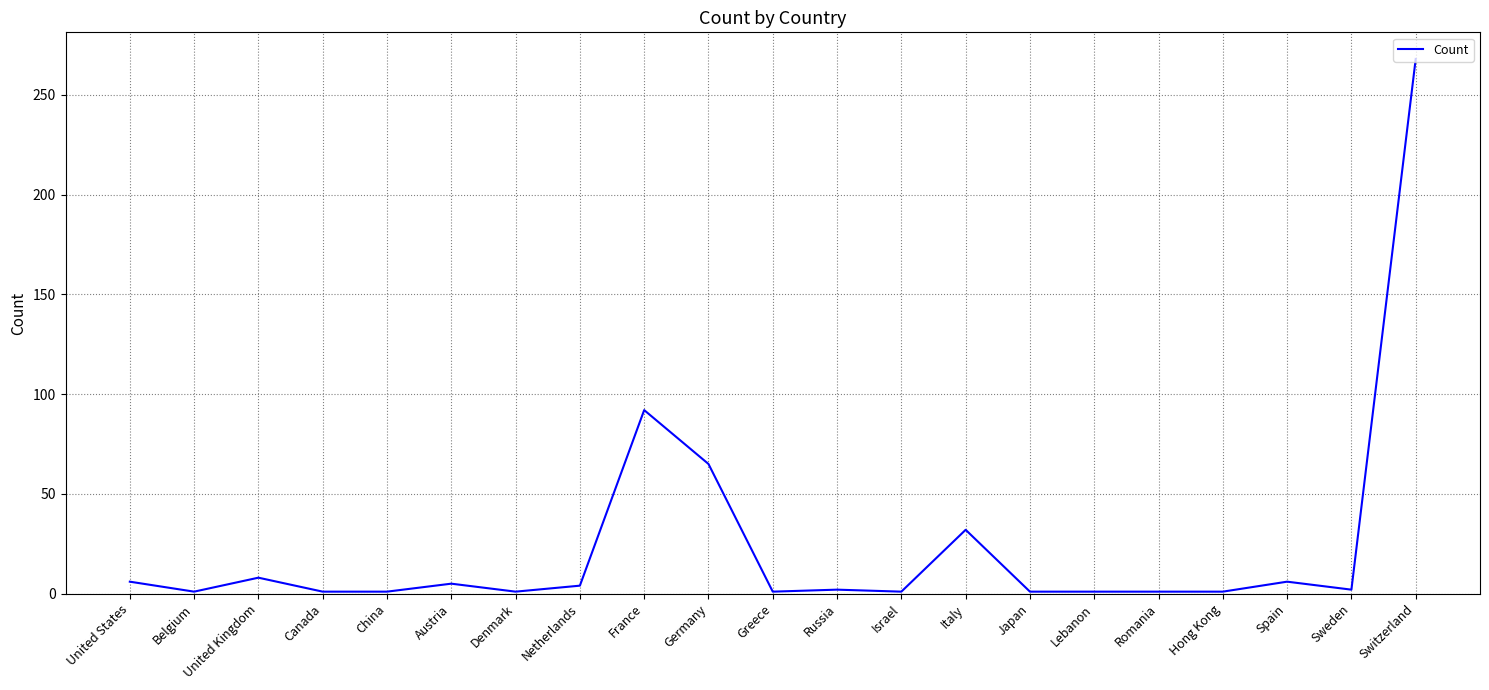

What is the difference between the values at United Kingdom and Spain?

2